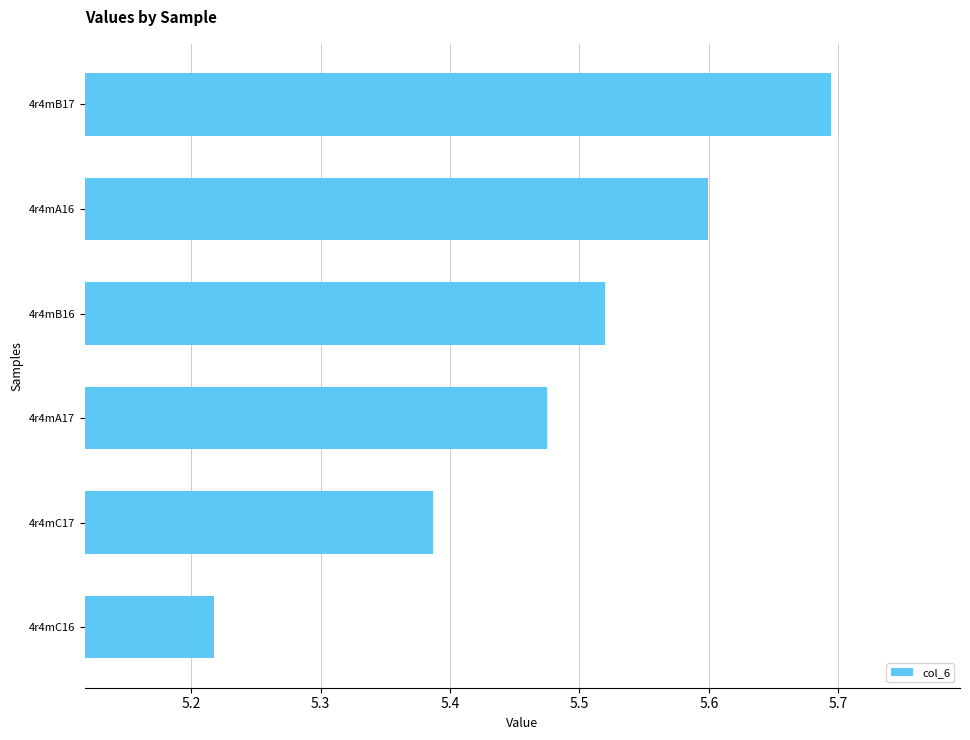

What is the label of the 3rd bar from the bottom?

4r4mA17